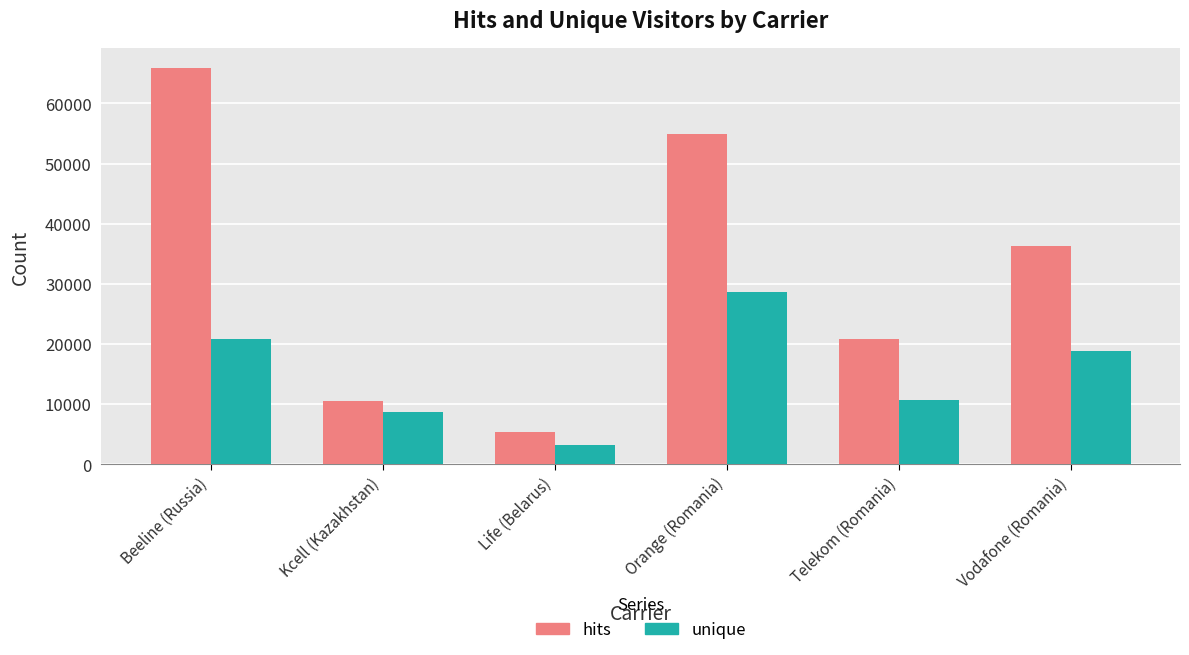

What is the average value of the hits series?

32326